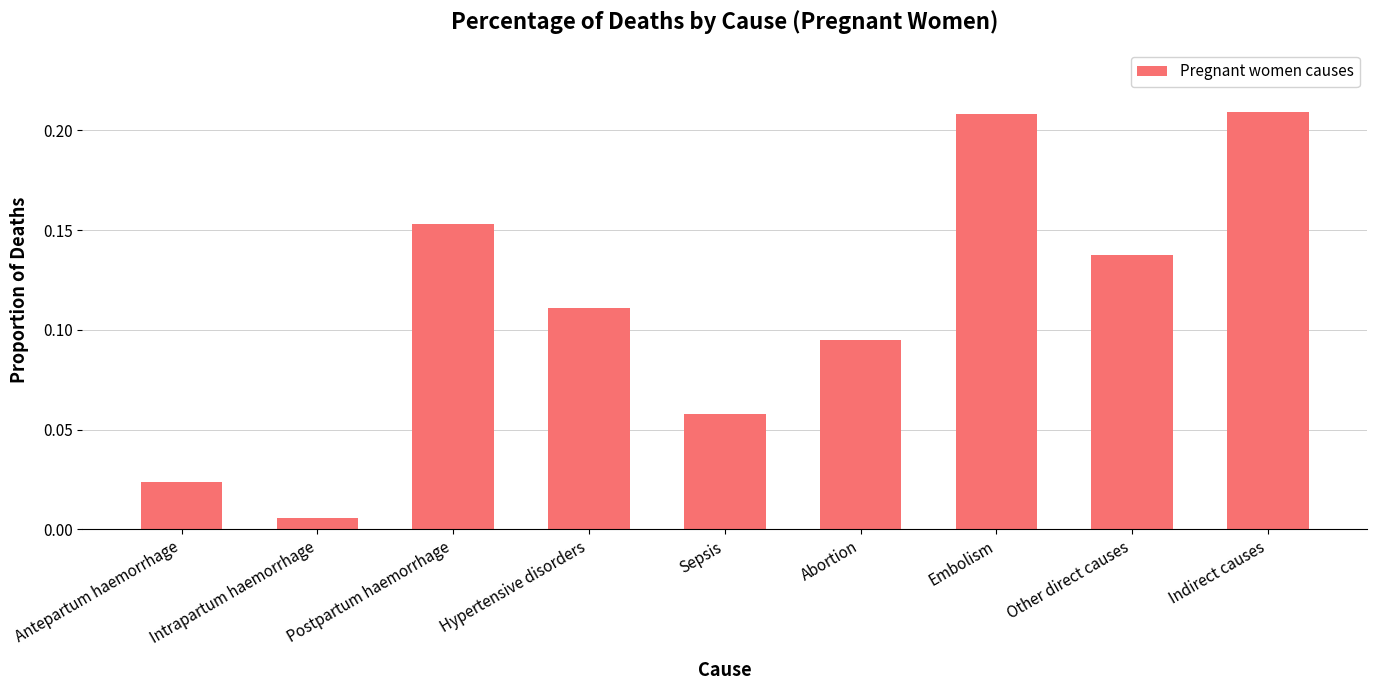

How many distinct data groups are displayed?

1